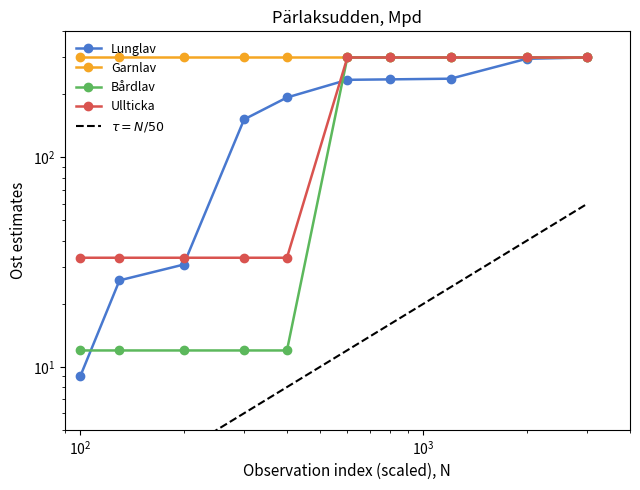

How many values in the $\tau = N/50$ series exceed 12?

4